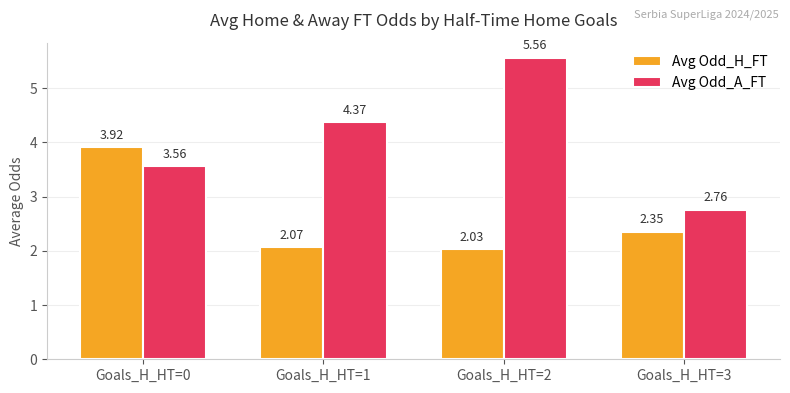

What is the value of the Avg Odd_H_FT bar at the 1st from the left?

3.9